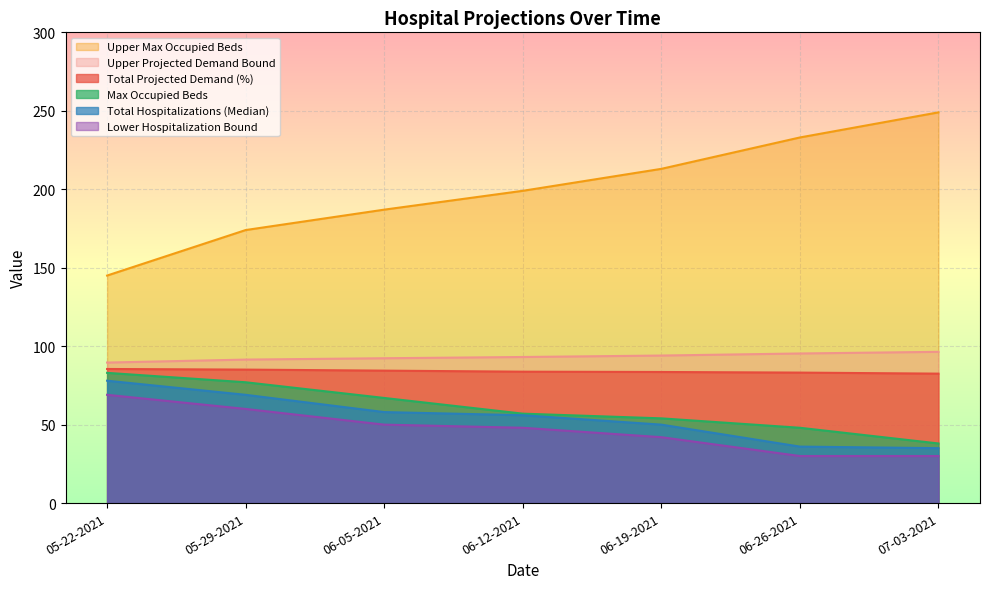

Which series has the widest spread of values?

Upper Max Occupied Beds